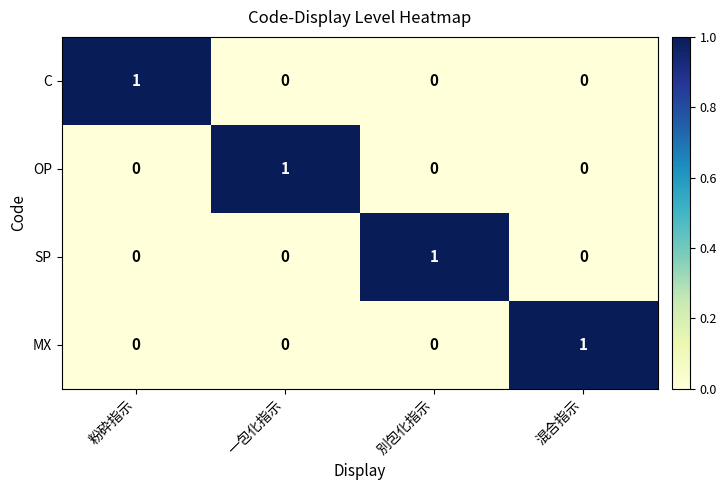

Reading left to right, what are all the values shown in this chart?

C: 1	0	0	0
OP: 0	1	0	0
SP: 0	0	1	0
MX: 0	0	0	1